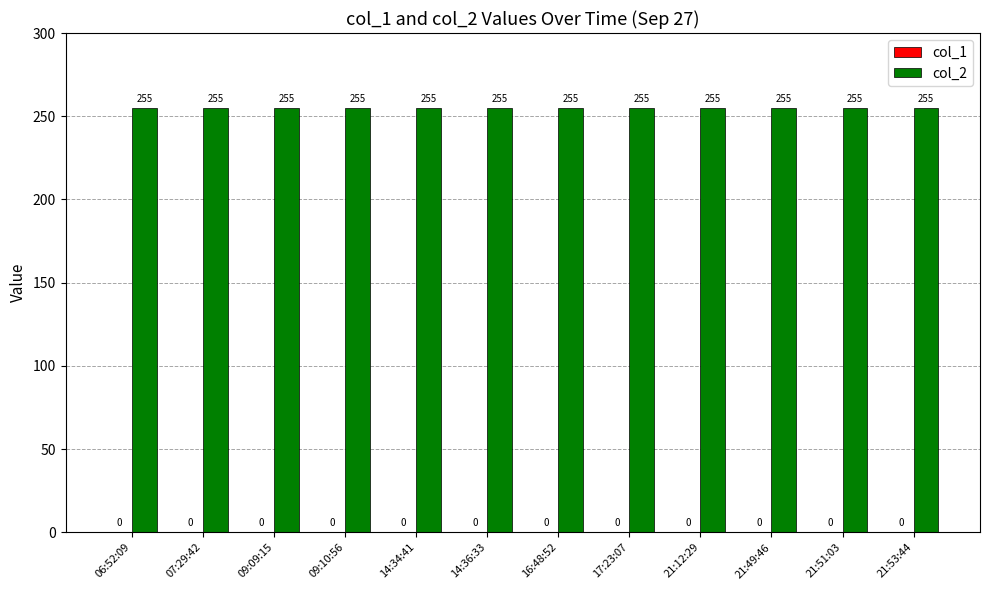

The col_2 series shows 255 at 21:51:03. True or false?

True